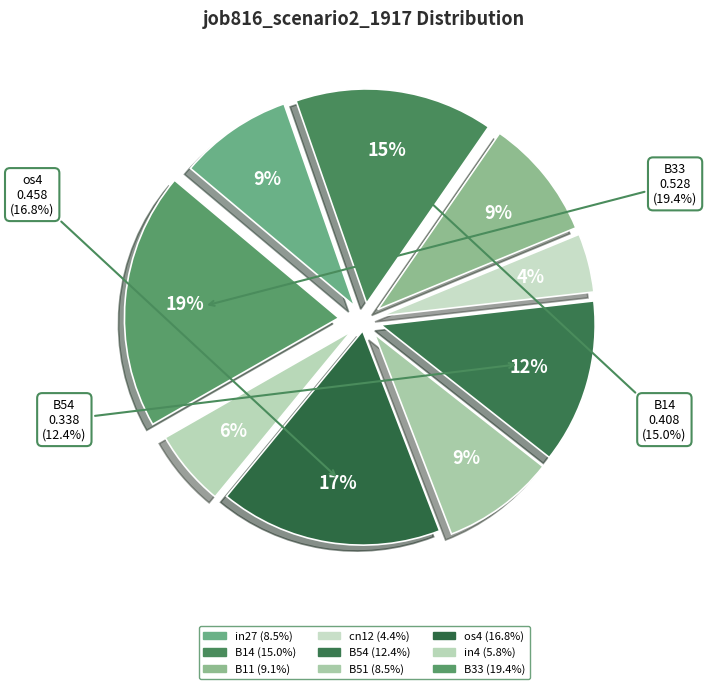

Rank the categories by value from highest to lowest.

B33, os4, B14, B54, B11, in27, B51, in4, cn12